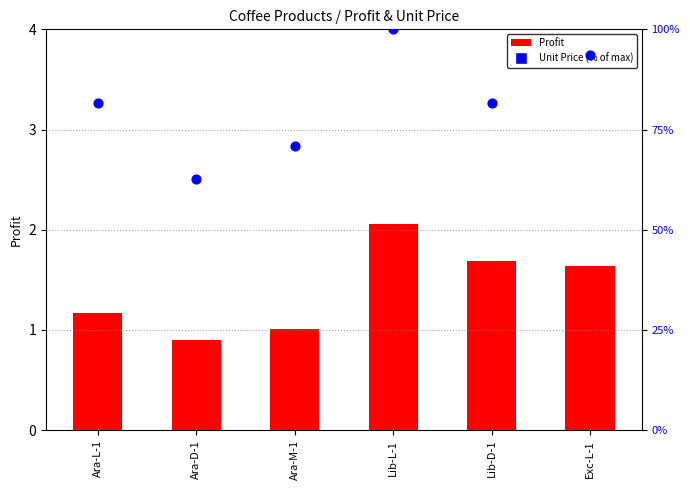

At how many categories does at least one series exceed 55?

6